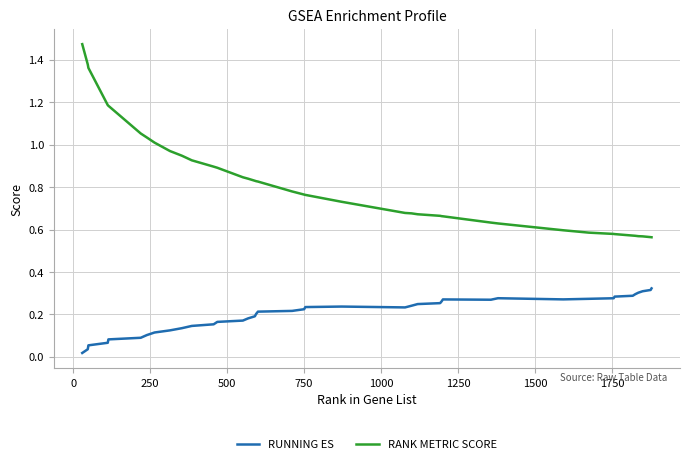

Rank the series by their average value, from highest to lowest.

RANK METRIC SCORE, RUNNING ES